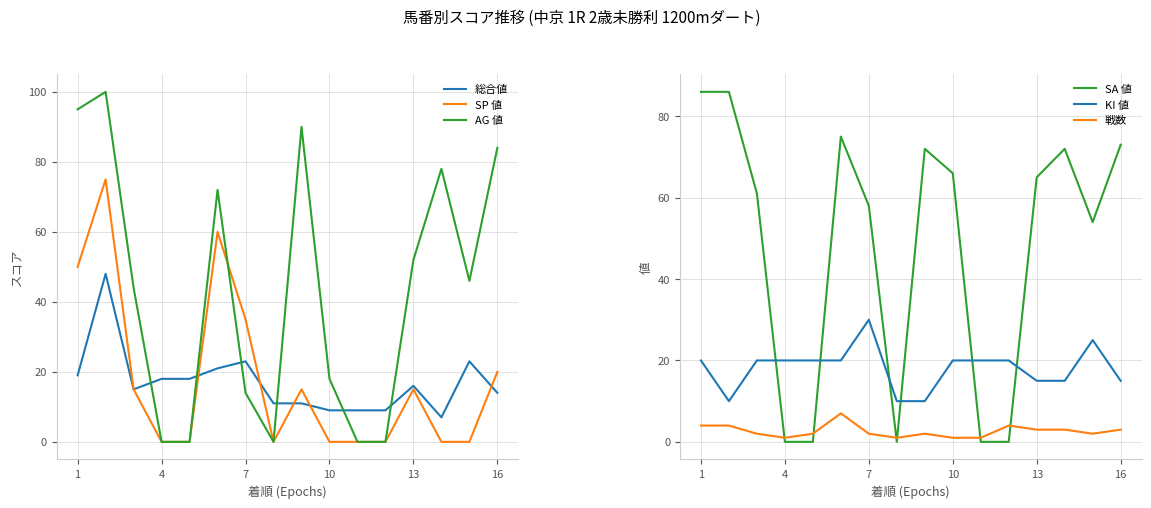

How many data points does each series have?

16